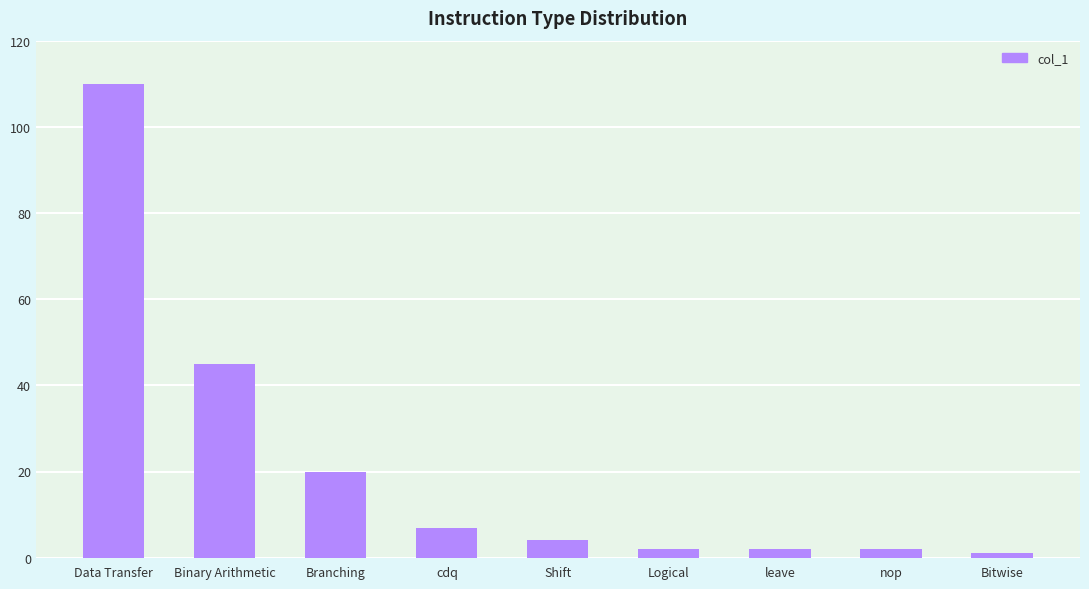

What is the value of the 5th bar from the left?

4